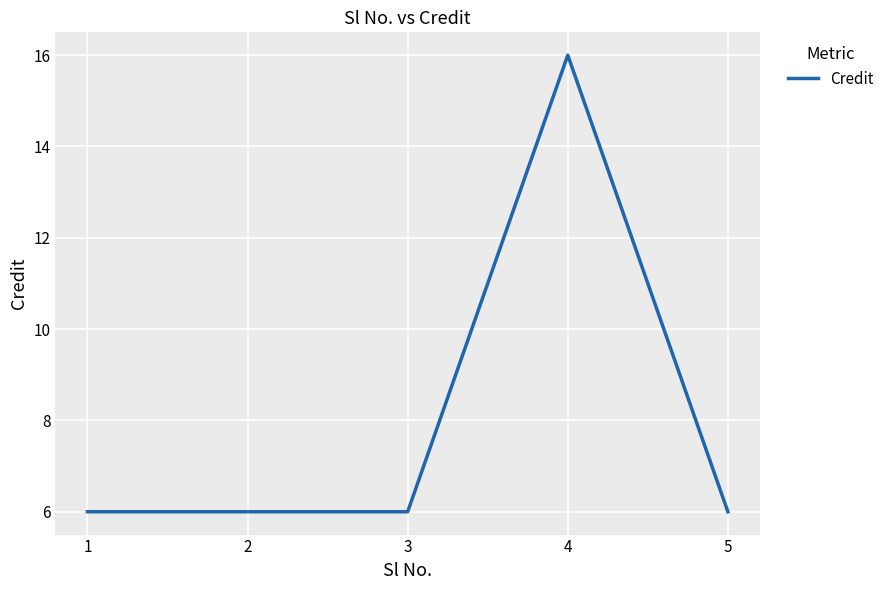

Count the values in the range 6 to 7.

4